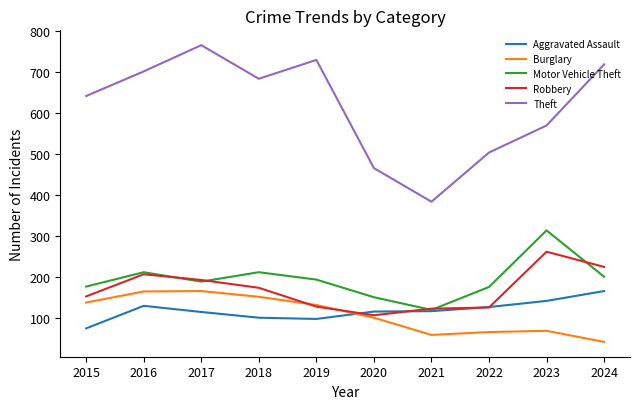

Is this an area chart (filled region under the line)?

No